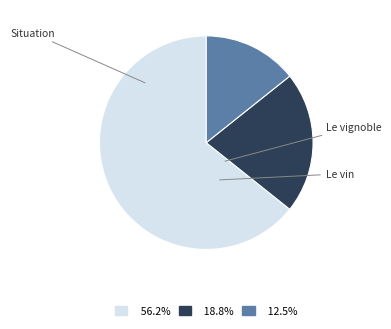

How many segments does this pie chart have?

3